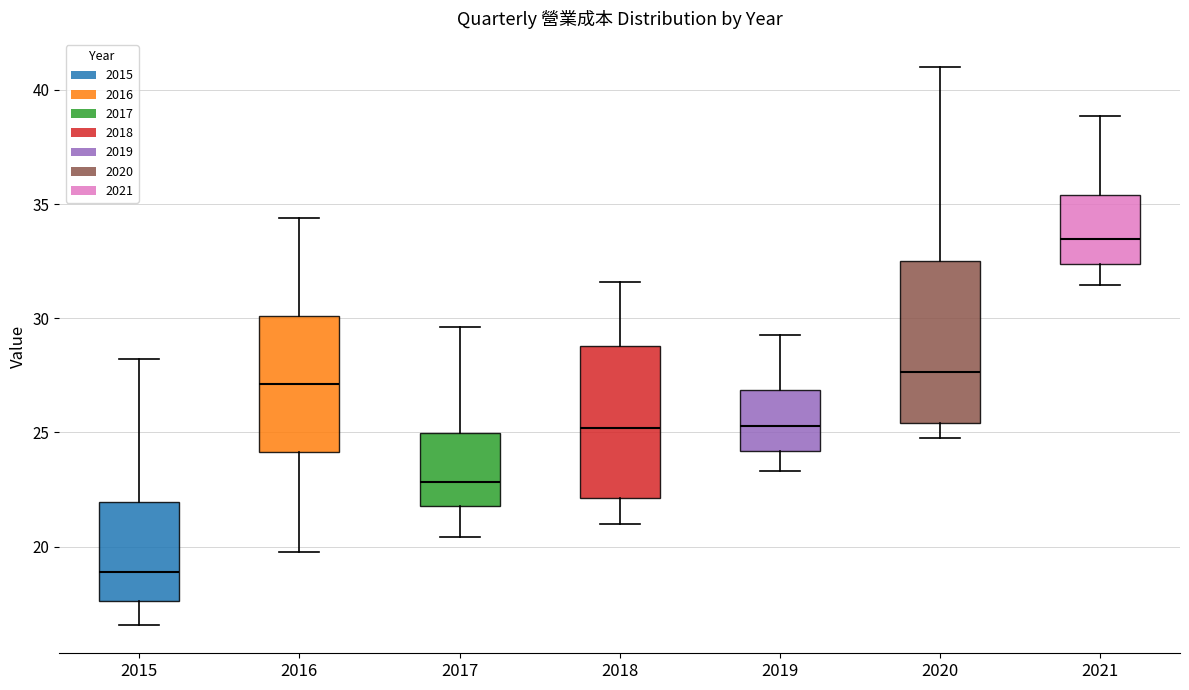

Where does the lower whisker of the box at x = 2015 end on the y-axis? The values are not printed on the chart, so give them approximately, as read against the axis.

16.5